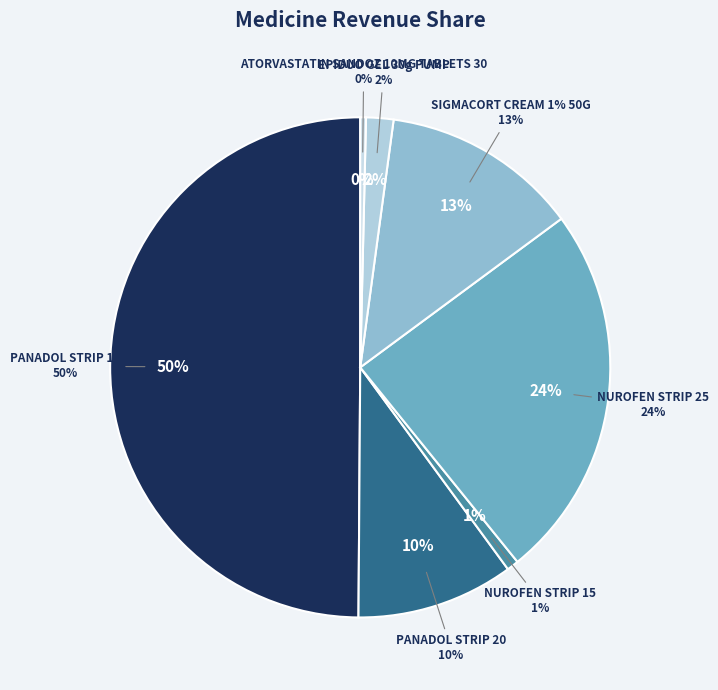

Do NUROFEN STRIP 25 and PANADOL STRIP 20 together represent more than half of the pie?

No